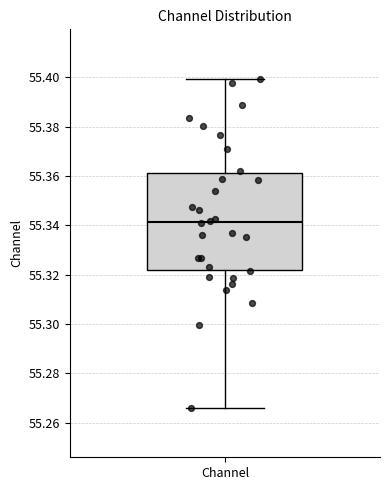

Where does the lower whisker of the box for Channel end on the y-axis? The values are not printed on the chart, so give them approximately, as read against the axis.

55.266